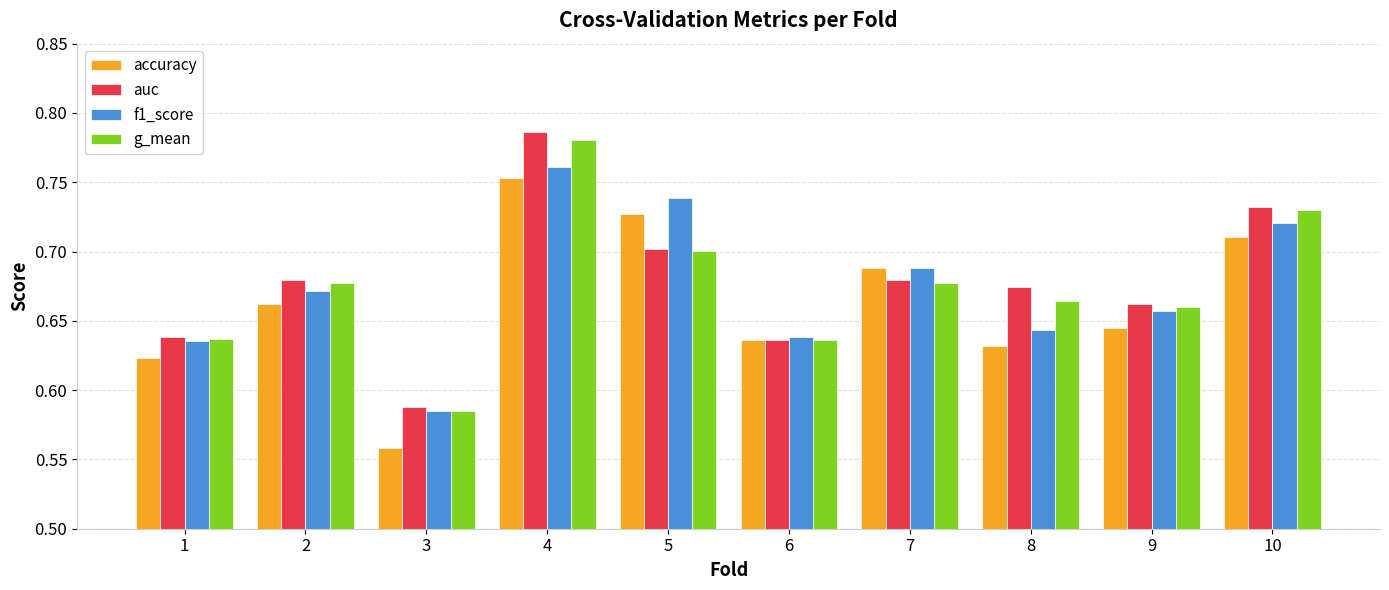

Which series changed the most between 6 and 9?

auc